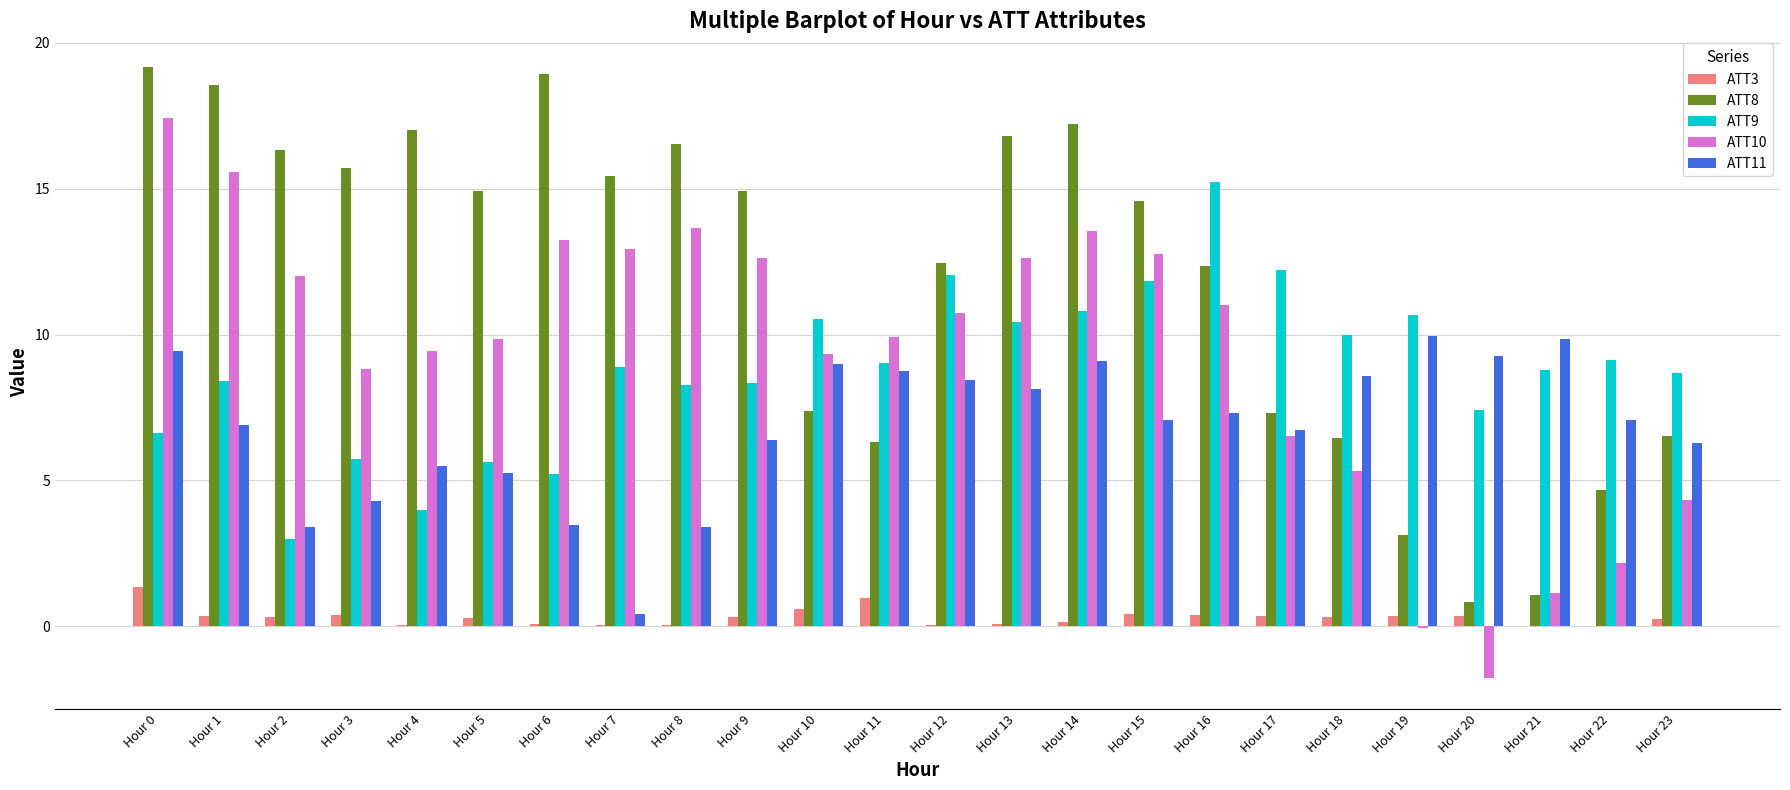

The ATT3 series shows 1.7 at Hour 11. True or false?

False